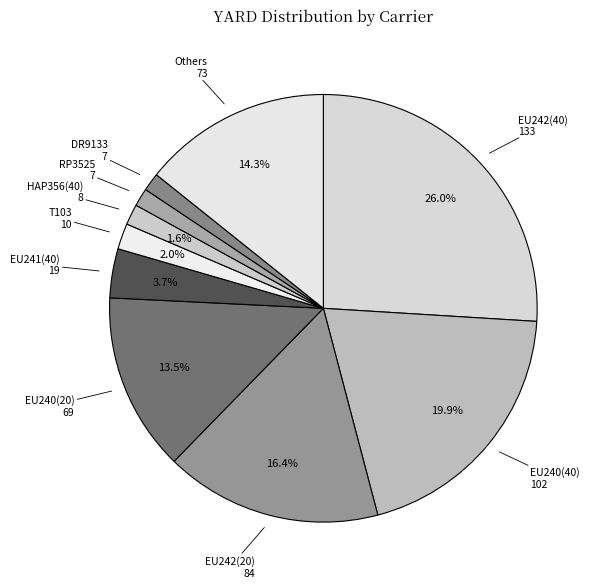

Count the number of slices in the pie.

10